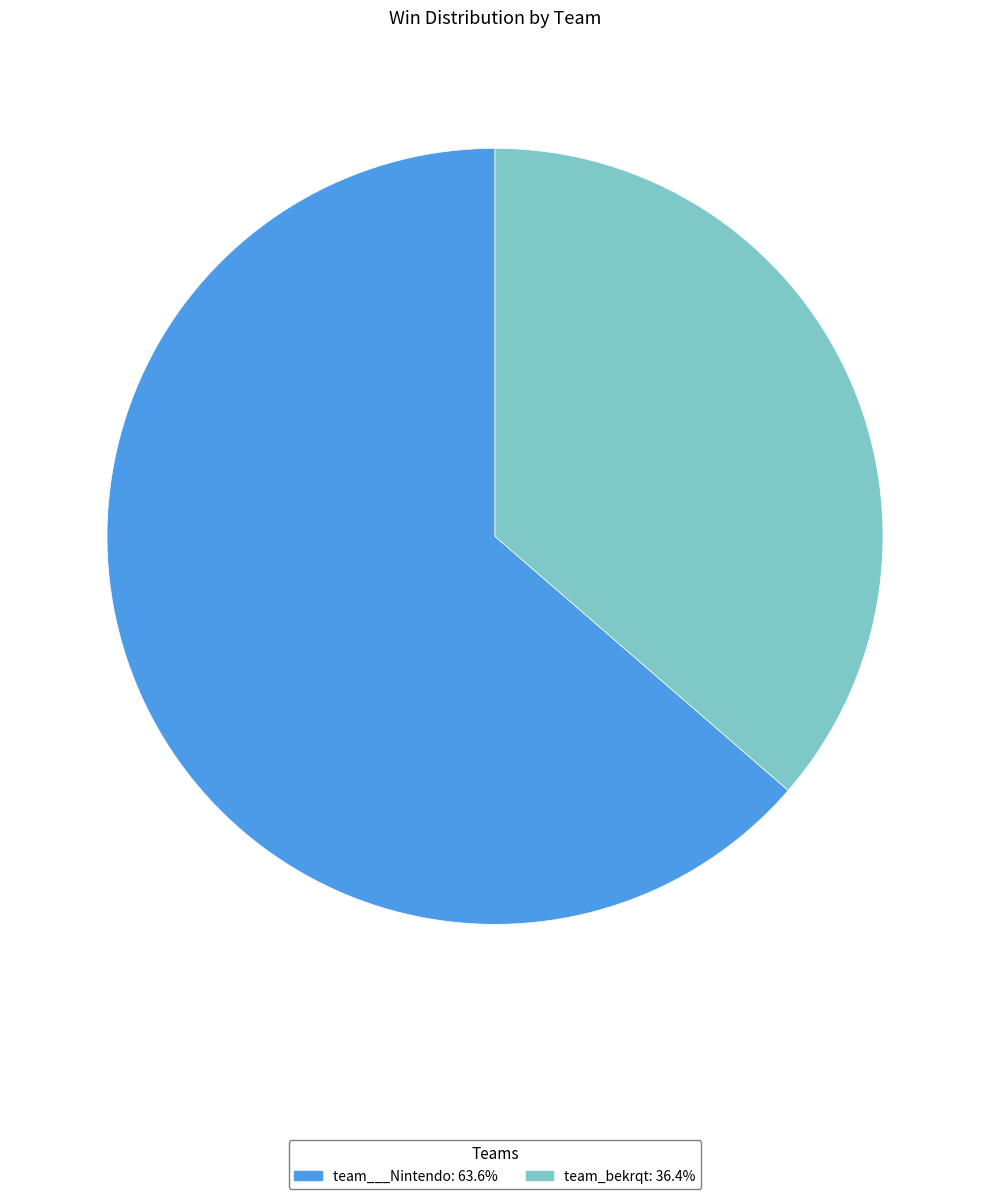

How many segments does this pie chart have?

2